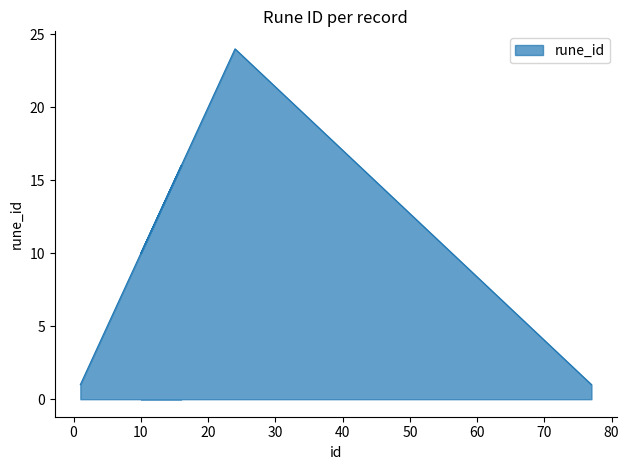

What is the smallest value displayed?

1